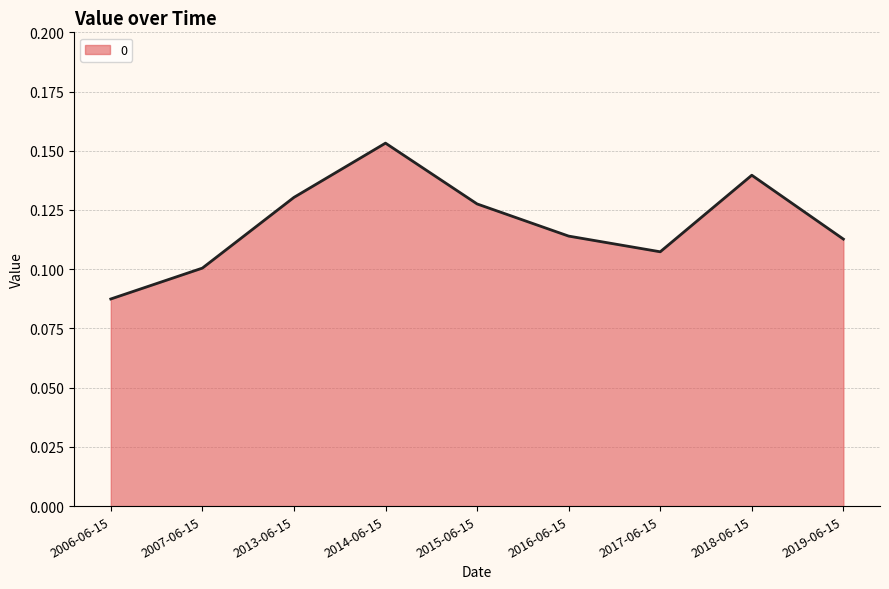

At which category does the chart reach its minimum across all series?

2006-06-15